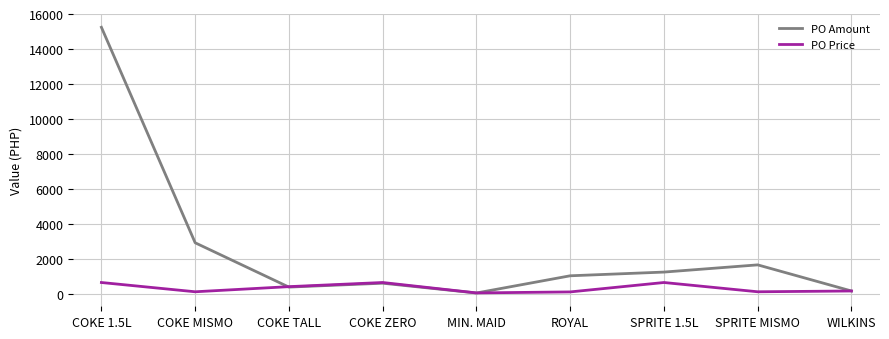

What value does the PO Amount series have at COKE ZERO?

635.1